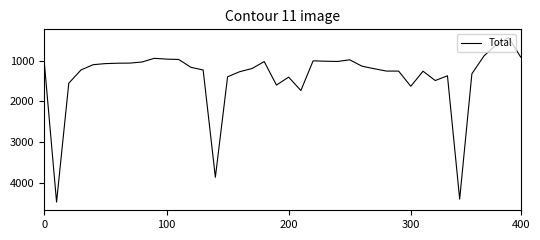

What is the minimum value shown in the chart?

428